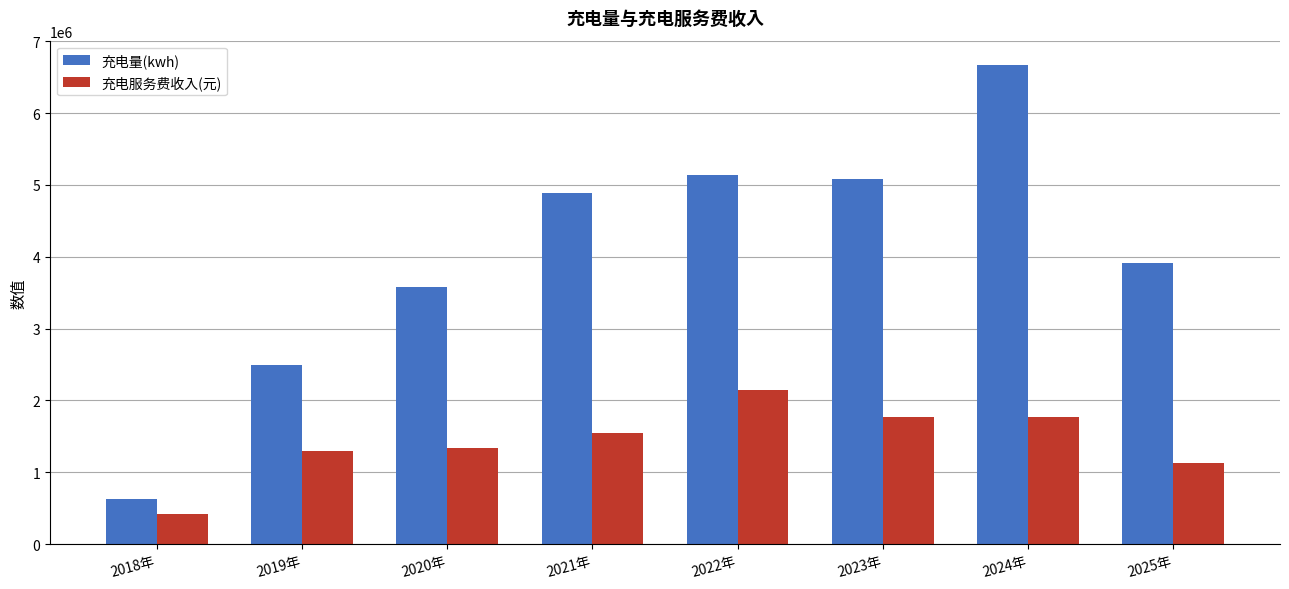

What position from the left is 2022年?

5